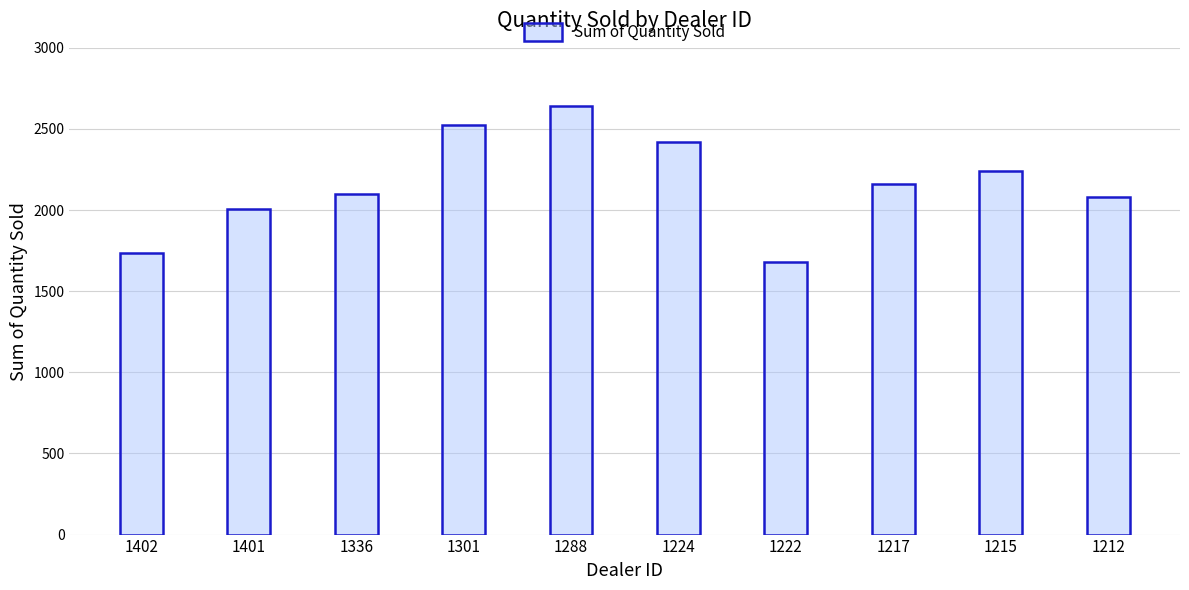

What is the difference between the maximum and minimum values?

961